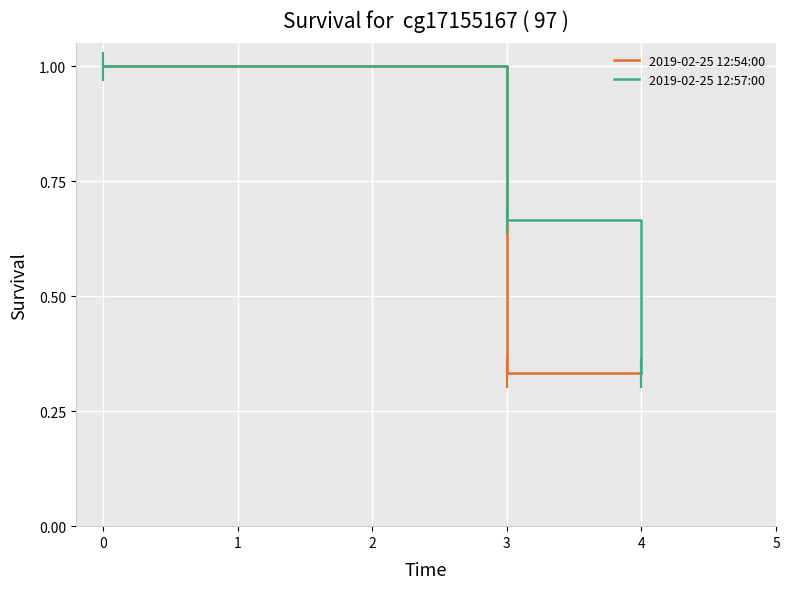

The 2019-02-25 12:57:00 series shows 0.3 at 3. True or false?

False